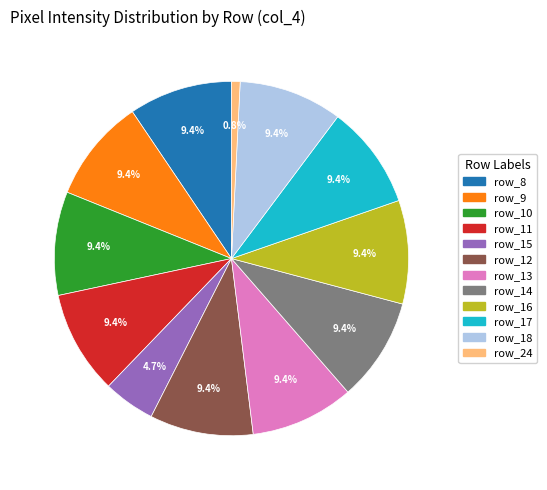

What percentage do row_9 and row_14 together represent?

18.9%